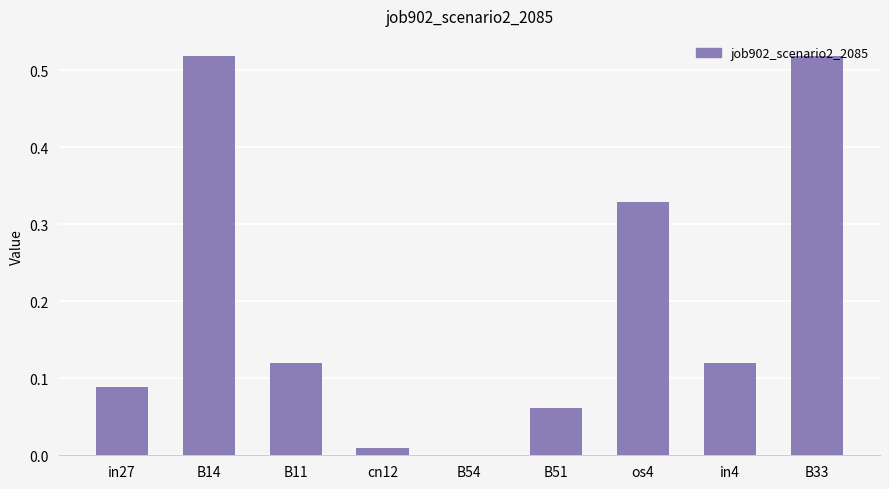

Between in4 and B14, which is larger?

B14